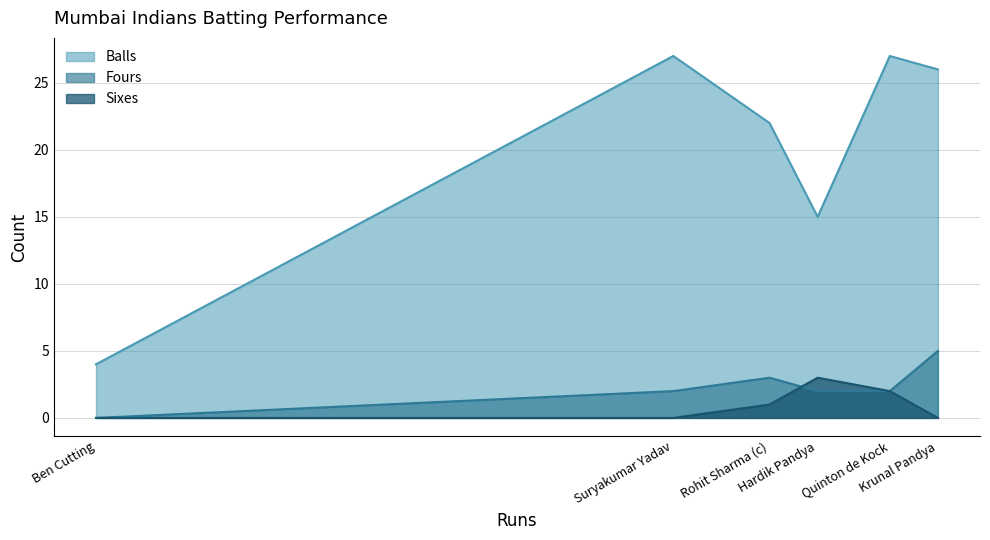

True or false: Balls has more than 1 interior local peaks.

True